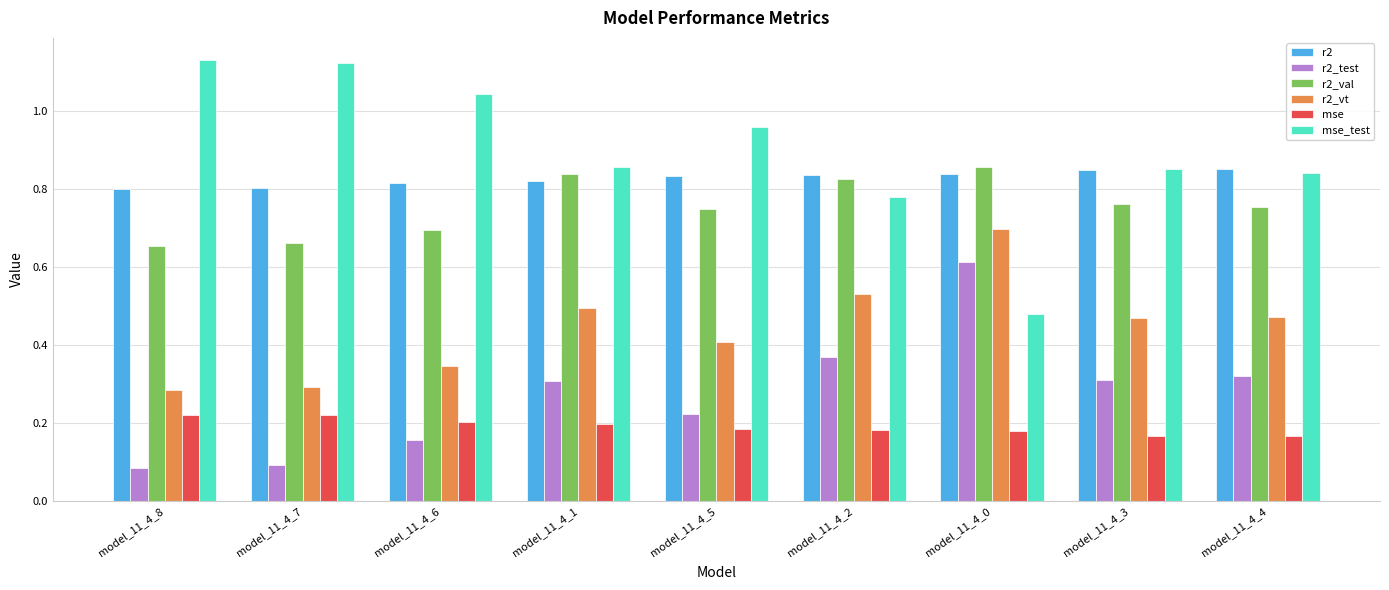

What position from the left is model_11_4_2?

6